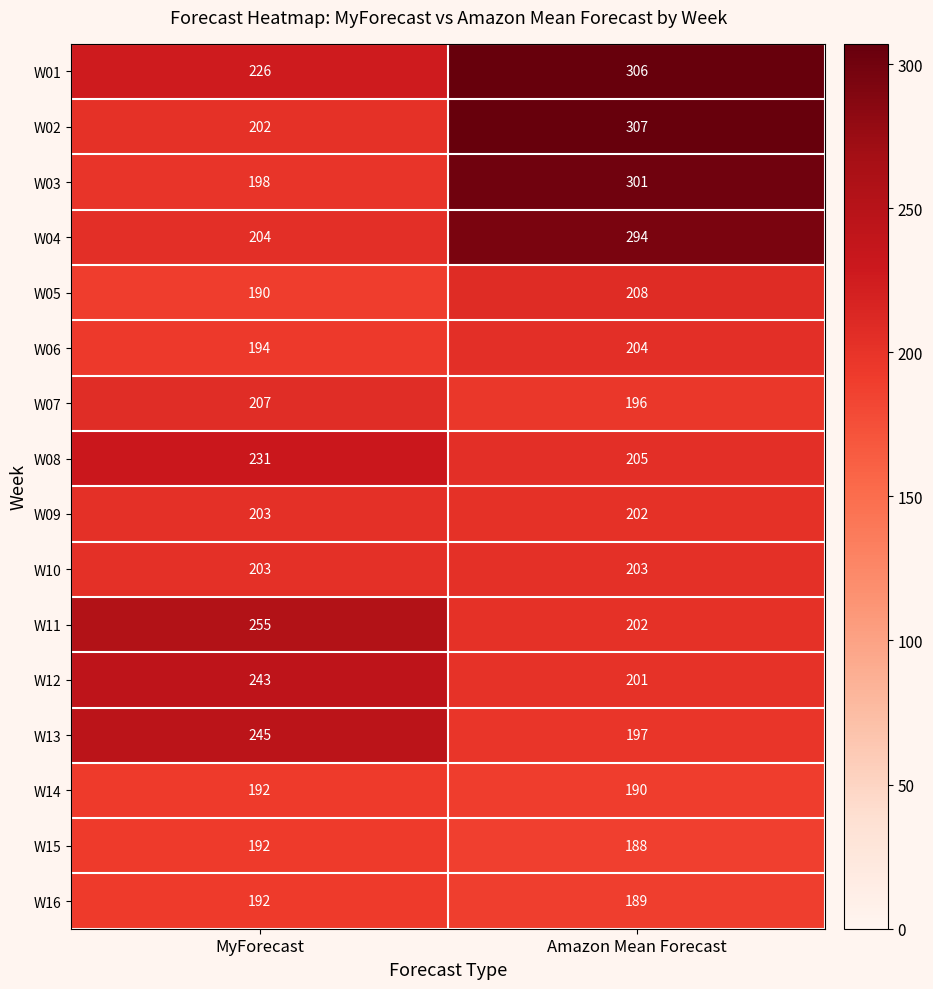

The value of W07 at MyForecast is 207. True or false?

True